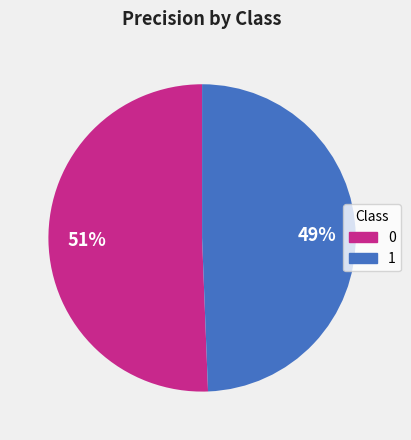

The 1 slice represents 56% of the pie. True or false?

False